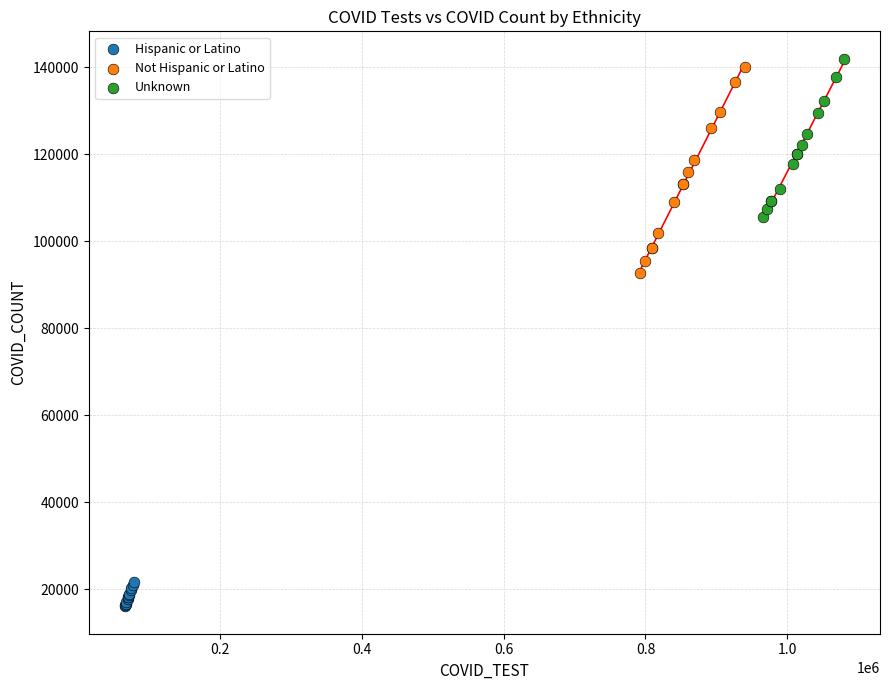

Which series reaches the minimum Y coordinate?

Hispanic or Latino